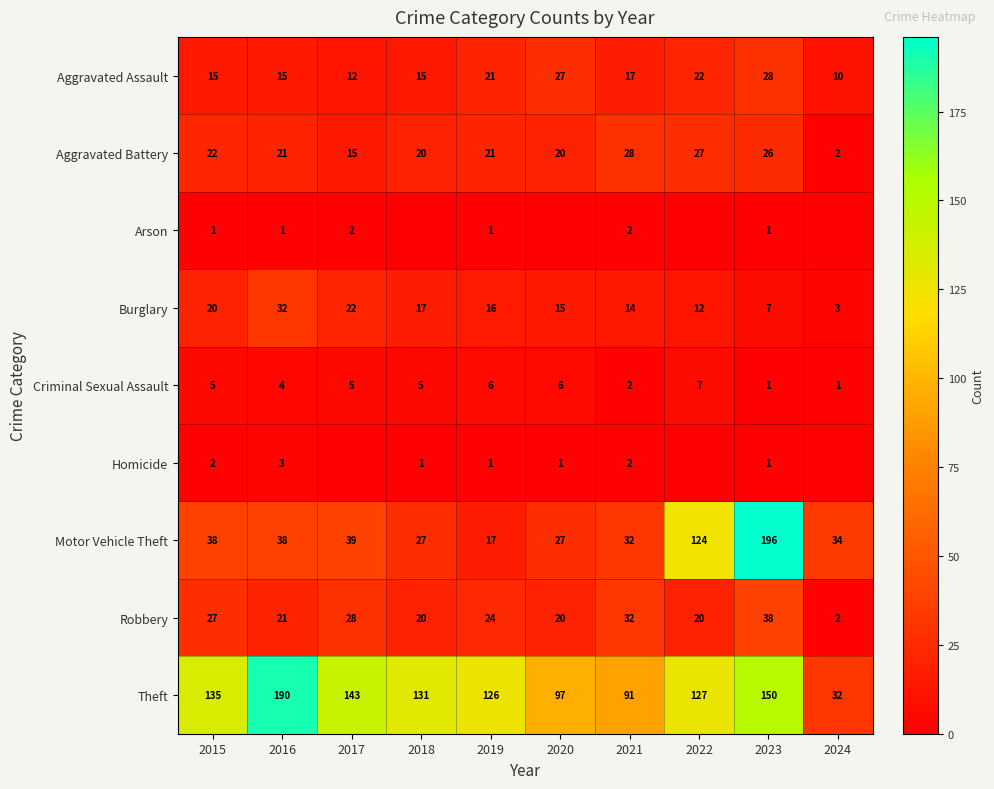

What is the maximum value for Theft?

190